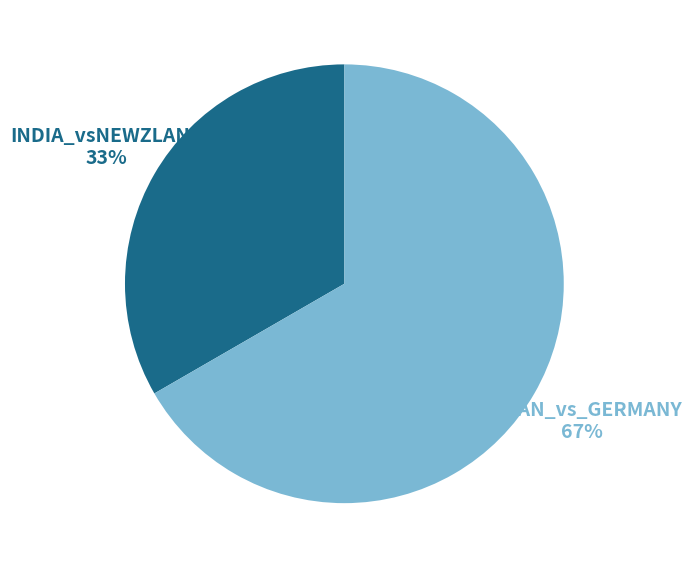

To the nearest percent, what is the combined percentage of INDIA_vsNEWZLAND and JAPAN_vs_GERMANY?

100%